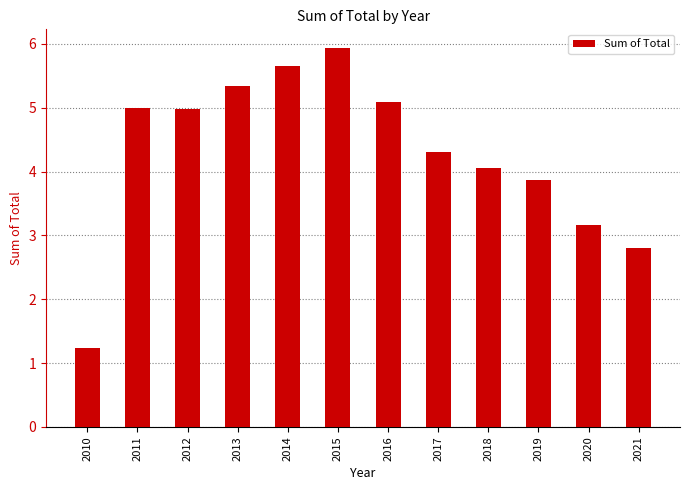

What is the ratio of the value at 2010 to the value at 2016?

0.2